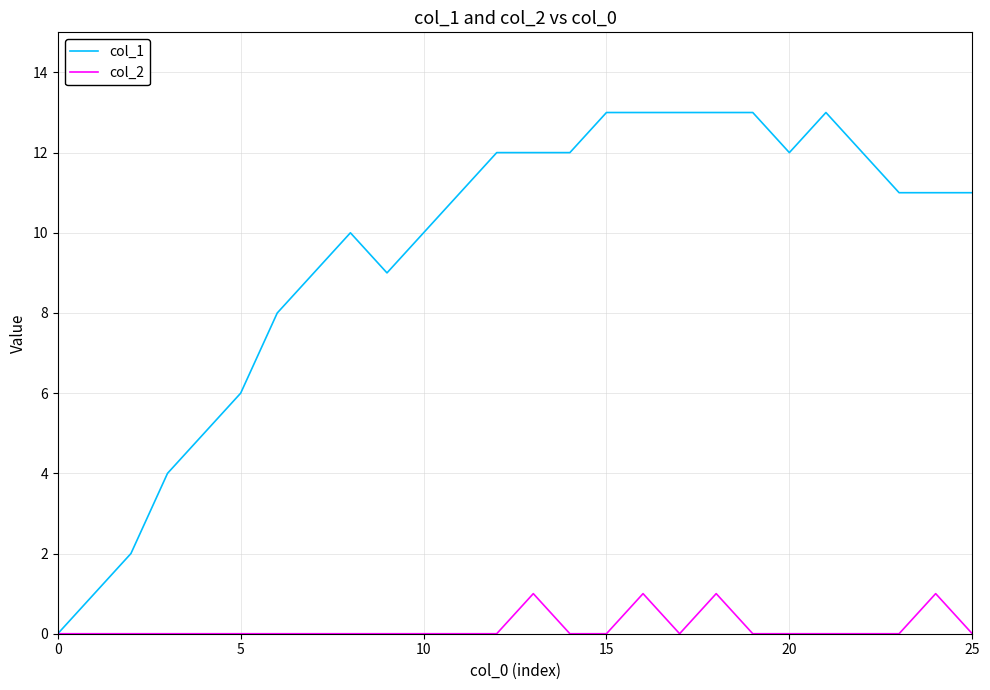

Does the chart display data point markers on the line(s)?

No